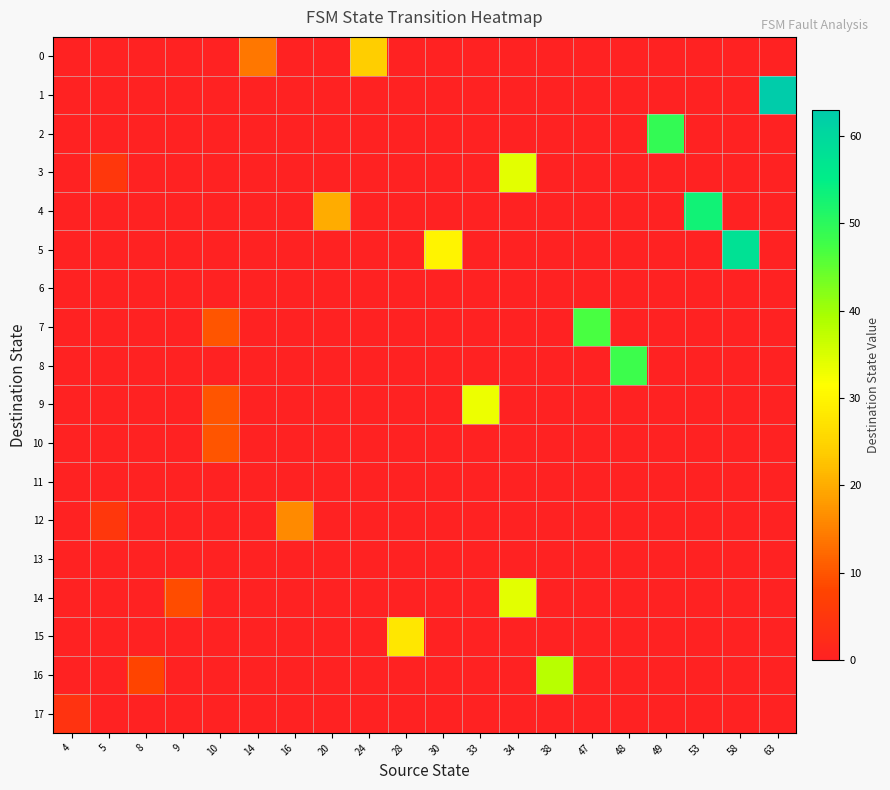

List the series in order of their peak value, lowest first.

6, 11, 13, 17, 10, 12, 0, 15, 9, 3, 14, 16, 7, 8, 2, 4, 5, 1